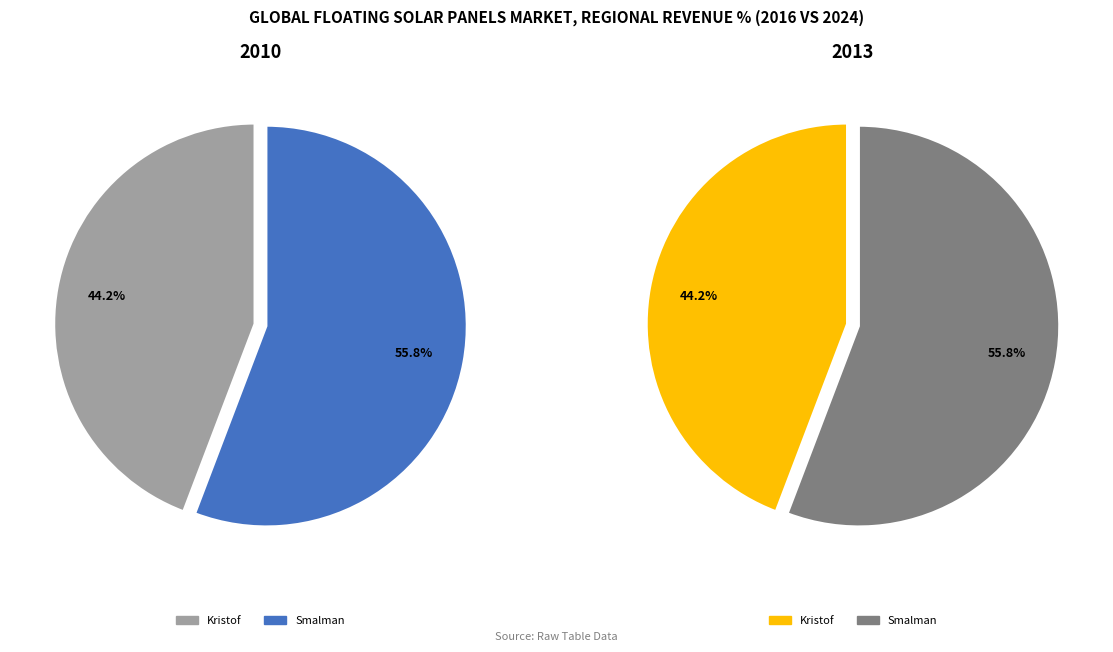

What percentage is the Smalman slice, to the nearest percent?

56%